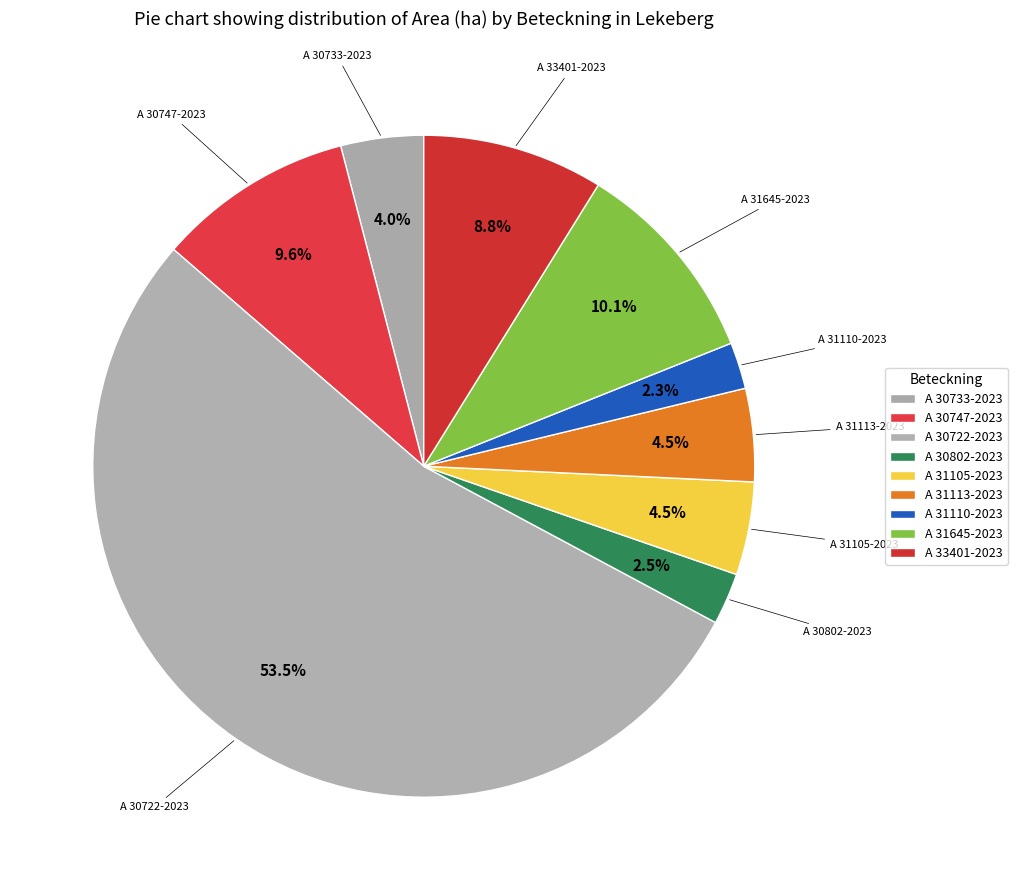

How many slices are in this pie chart?

9